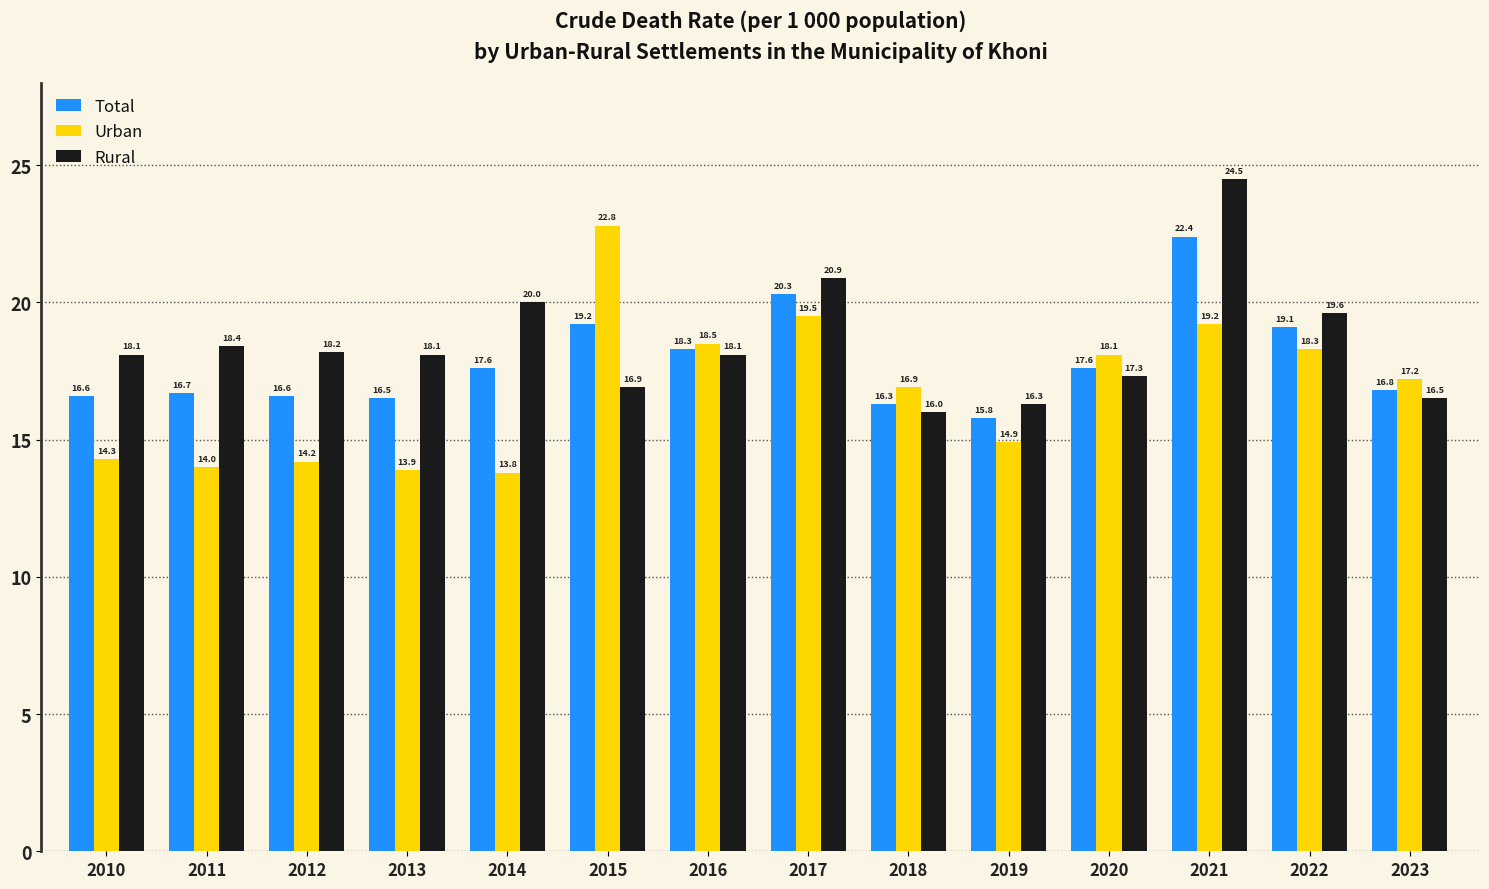

What is the spread (max minus min) of values at 2016?

0.4